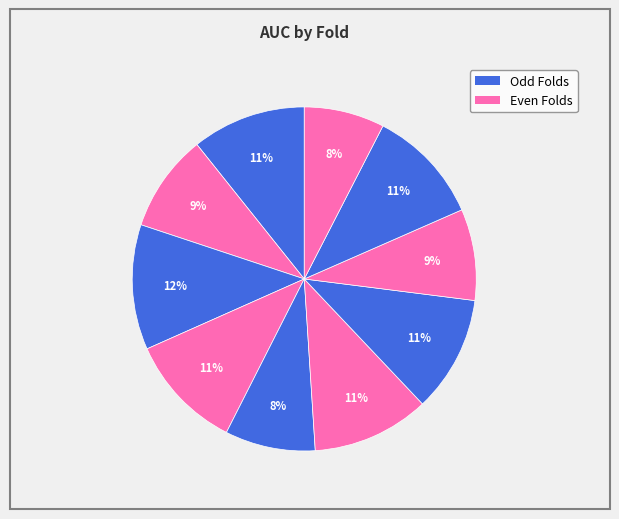

How many segments does this pie chart have?

10